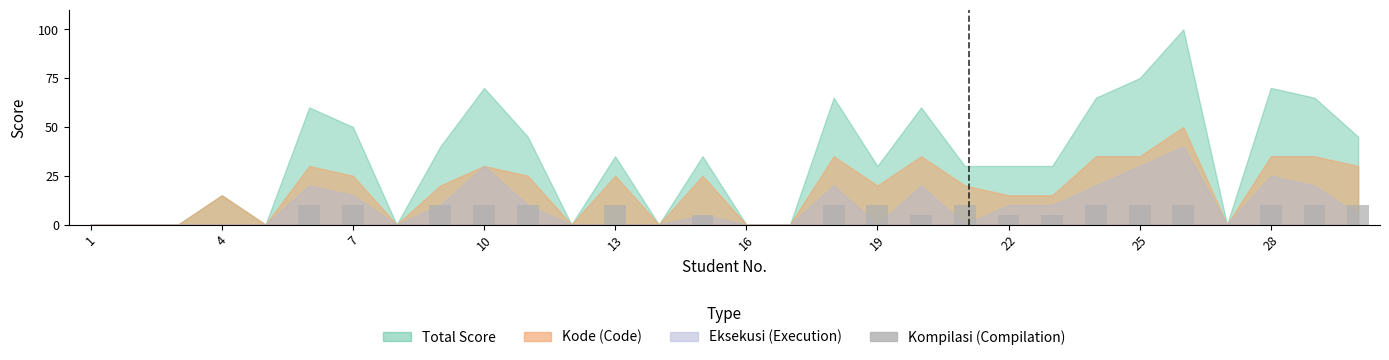

How many data points does each series have?

30